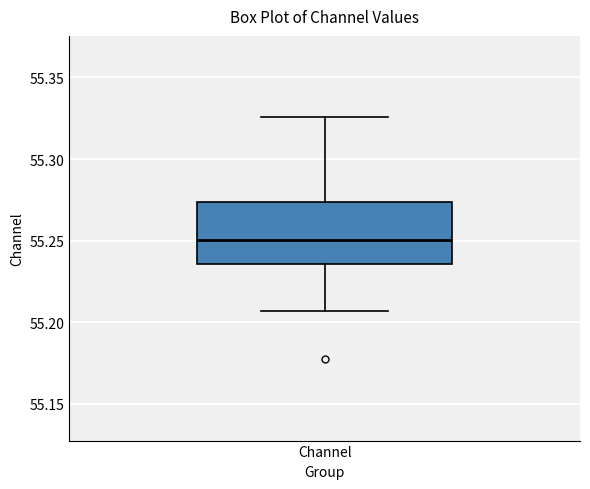

Read this box plot against the y-axis: the position of the median line, the range covered by the box, and the ends of both whiskers. The values are not printed on the chart, so give them approximately, as read against the axis.

median 55.250, box 55.235 to 55.275, whiskers 55.205 to 55.325